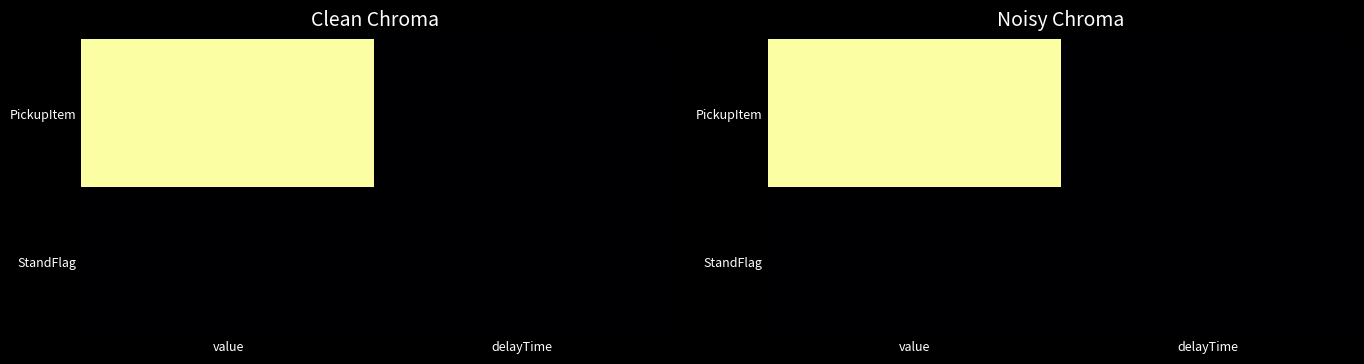

List the labels in order of PickupItem value, largest first.

value, delayTime